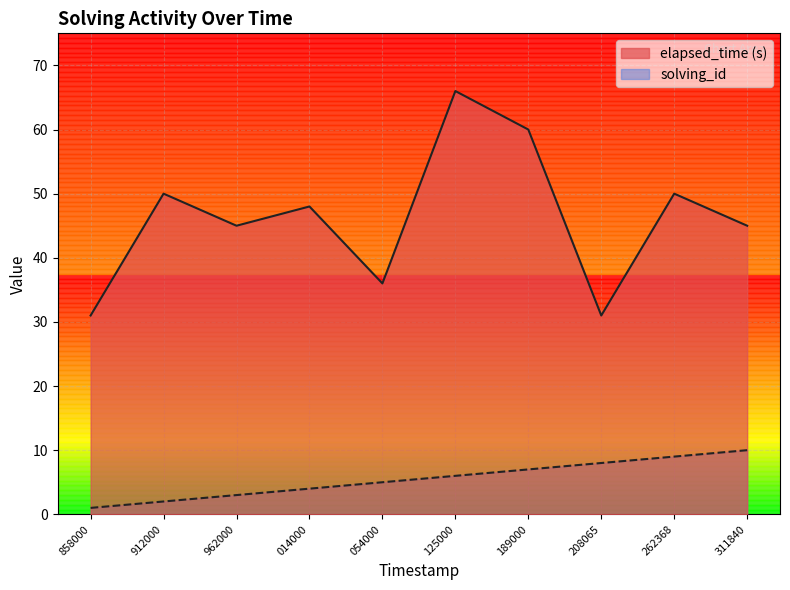

Which series has the largest range (max minus min)?

elapsed_time (s)